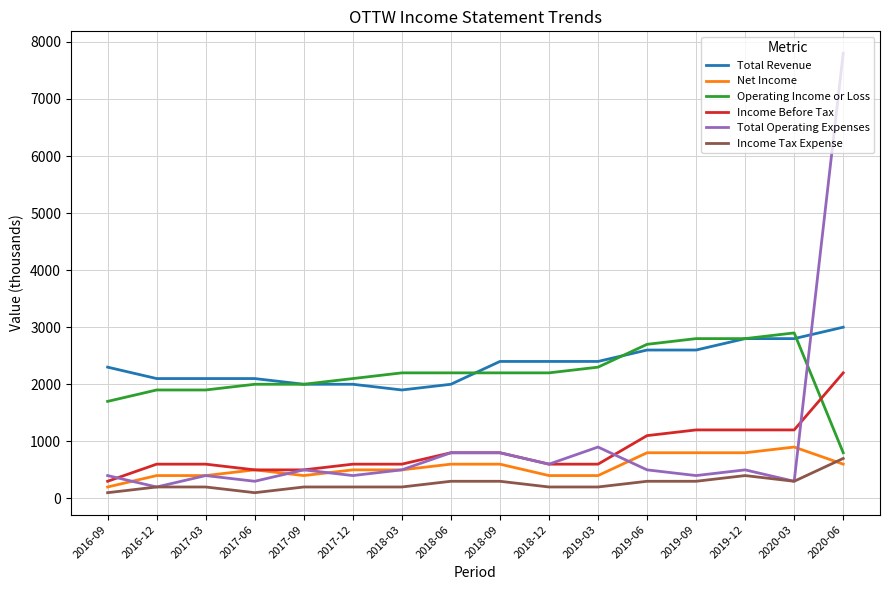

Is this an area chart (filled region under the line)?

No